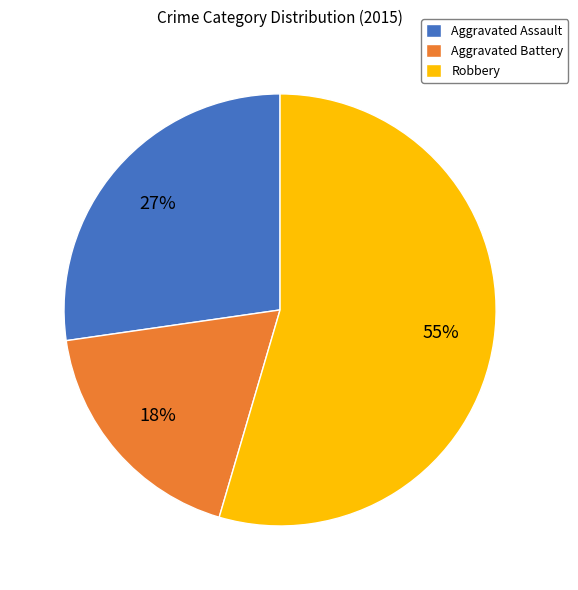

Which category accounts for the majority?

Robbery